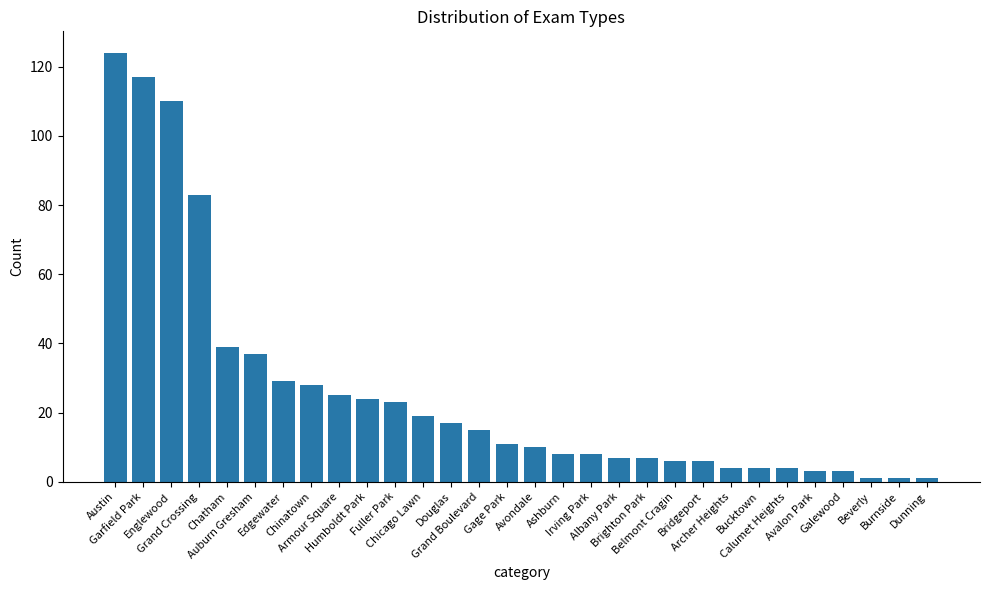

How many bars are there in total?

30